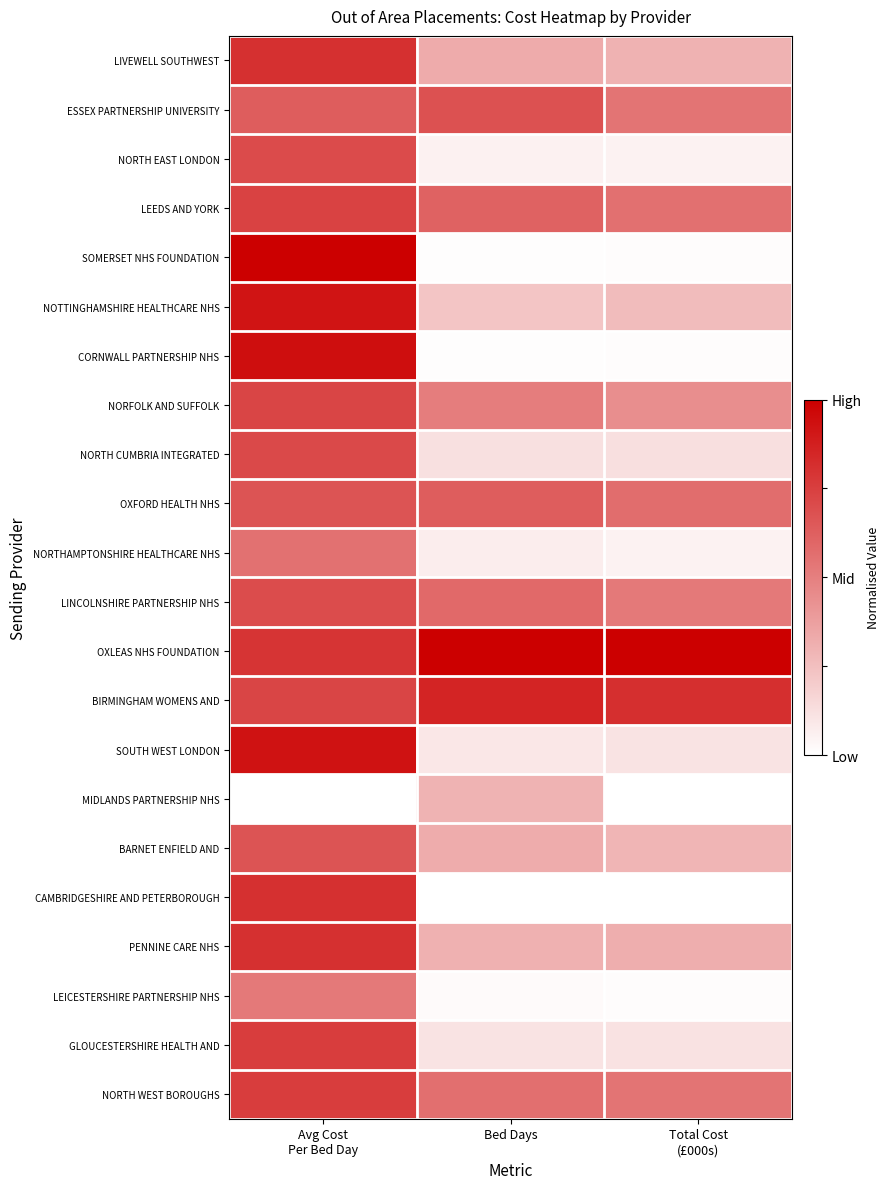

Reading left to right, extract all data points from this chart.

LIVEWELL SOUTHWEST: Avg Cost
Per Bed Day=0.8	Bed Days=0.3	Total Cost
(£000s)=0.3
ESSEX PARTNERSHIP UNIVERSITY: Avg Cost
Per Bed Day=0.6	Bed Days=0.7	Total Cost
(£000s)=0.5
NORTH EAST LONDON: Avg Cost
Per Bed Day=0.7	Bed Days=0.1	Total Cost
(£000s)=0.1
LEEDS AND YORK: Avg Cost
Per Bed Day=0.7	Bed Days=0.6	Total Cost
(£000s)=0.6
SOMERSET NHS FOUNDATION: Avg Cost
Per Bed Day=1.0	Bed Days=0.0	Total Cost
(£000s)=0.0
NOTTINGHAMSHIRE HEALTHCARE NHS: Avg Cost
Per Bed Day=0.9	Bed Days=0.2	Total Cost
(£000s)=0.3
CORNWALL PARTNERSHIP NHS: Avg Cost
Per Bed Day=0.9	Bed Days=0.0	Total Cost
(£000s)=0.0
NORFOLK AND SUFFOLK: Avg Cost
Per Bed Day=0.7	Bed Days=0.5	Total Cost
(£000s)=0.4
NORTH CUMBRIA INTEGRATED: Avg Cost
Per Bed Day=0.7	Bed Days=0.1	Total Cost
(£000s)=0.1
OXFORD HEALTH NHS: Avg Cost
Per Bed Day=0.7	Bed Days=0.6	Total Cost
(£000s)=0.6
NORTHAMPTONSHIRE HEALTHCARE NHS: Avg Cost
Per Bed Day=0.6	Bed Days=0.1	Total Cost
(£000s)=0.1
LINCOLNSHIRE PARTNERSHIP NHS: Avg Cost
Per Bed Day=0.7	Bed Days=0.6	Total Cost
(£000s)=0.5
OXLEAS NHS FOUNDATION: Avg Cost
Per Bed Day=0.8	Bed Days=1.0	Total Cost
(£000s)=1.0
BIRMINGHAM WOMENS AND: Avg Cost
Per Bed Day=0.7	Bed Days=0.9	Total Cost
(£000s)=0.8
SOUTH WEST LONDON: Avg Cost
Per Bed Day=0.9	Bed Days=0.1	Total Cost
(£000s)=0.1
MIDLANDS PARTNERSHIP NHS: Avg Cost
Per Bed Day=0.0	Bed Days=0.3	Total Cost
(£000s)=0.0
BARNET ENFIELD AND: Avg Cost
Per Bed Day=0.7	Bed Days=0.3	Total Cost
(£000s)=0.3
CAMBRIDGESHIRE AND PETERBOROUGH: Avg Cost
Per Bed Day=0.8	Bed Days=0.0	Total Cost
(£000s)=0.0
PENNINE CARE NHS: Avg Cost
Per Bed Day=0.8	Bed Days=0.3	Total Cost
(£000s)=0.3
LEICESTERSHIRE PARTNERSHIP NHS: Avg Cost
Per Bed Day=0.5	Bed Days=0.0	Total Cost
(£000s)=0.0
GLOUCESTERSHIRE HEALTH AND: Avg Cost
Per Bed Day=0.8	Bed Days=0.1	Total Cost
(£000s)=0.1
NORTH WEST BOROUGHS: Avg Cost
Per Bed Day=0.8	Bed Days=0.6	Total Cost
(£000s)=0.5